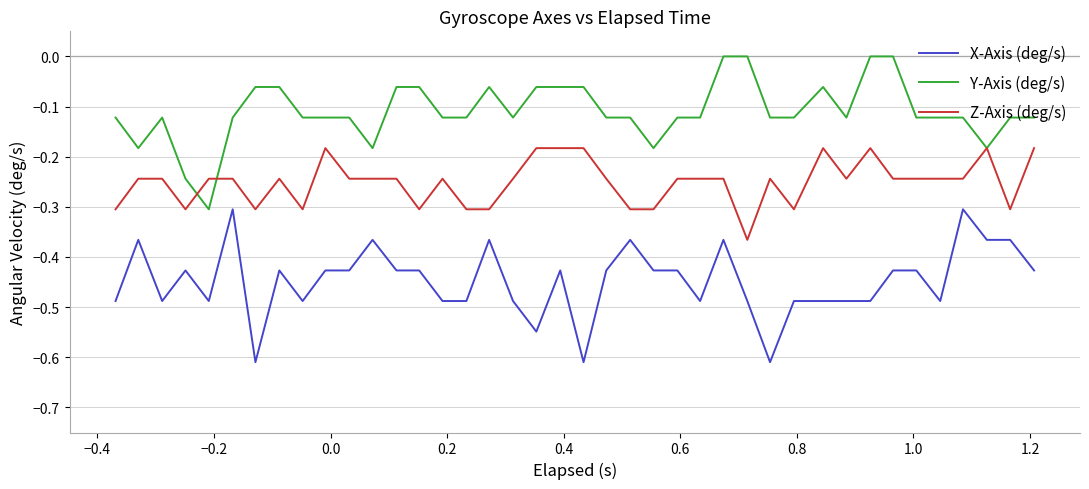

Rank the series by their maximum value, from lowest to highest.

X-Axis (deg/s), Z-Axis (deg/s), Y-Axis (deg/s)